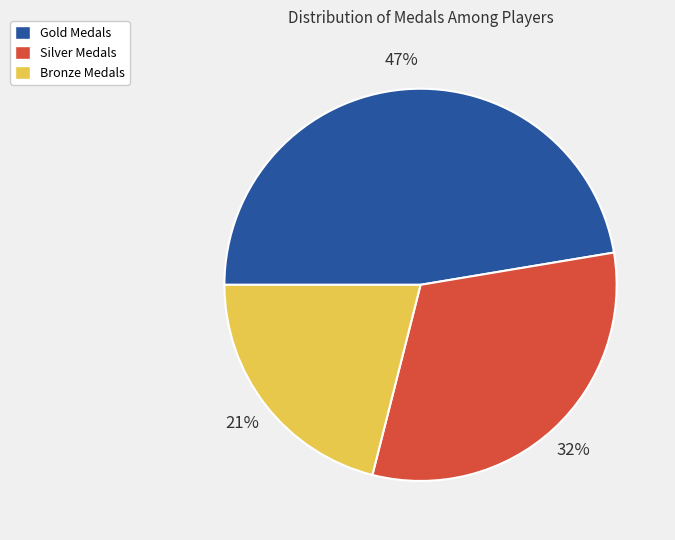

Is it true that Silver Medals is 32% of the pie?

True